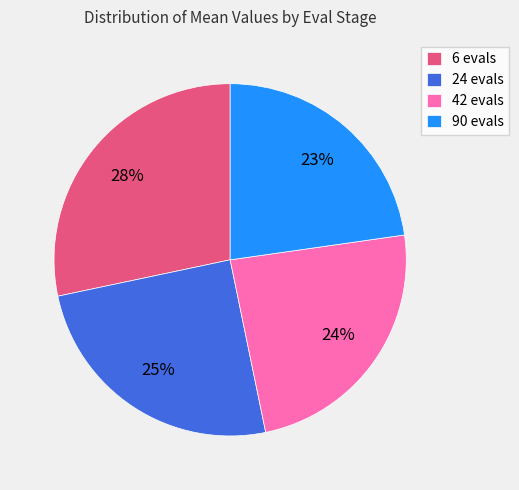

Approximately how many times larger is the value at 6 evals compared to 90 evals?

1.2